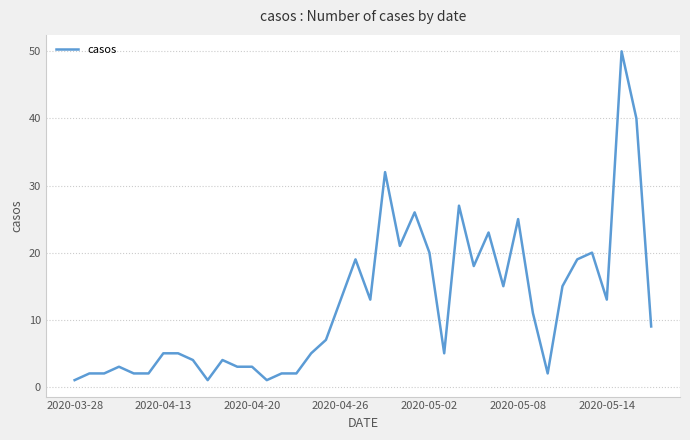

What is the maximum value shown in the chart?

50